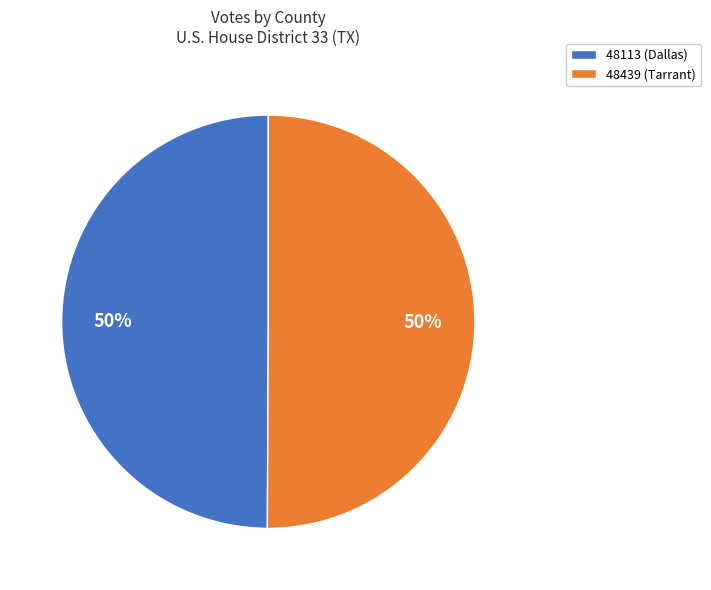

To the nearest percent, what portion does 48113 (Dallas) represent?

50%